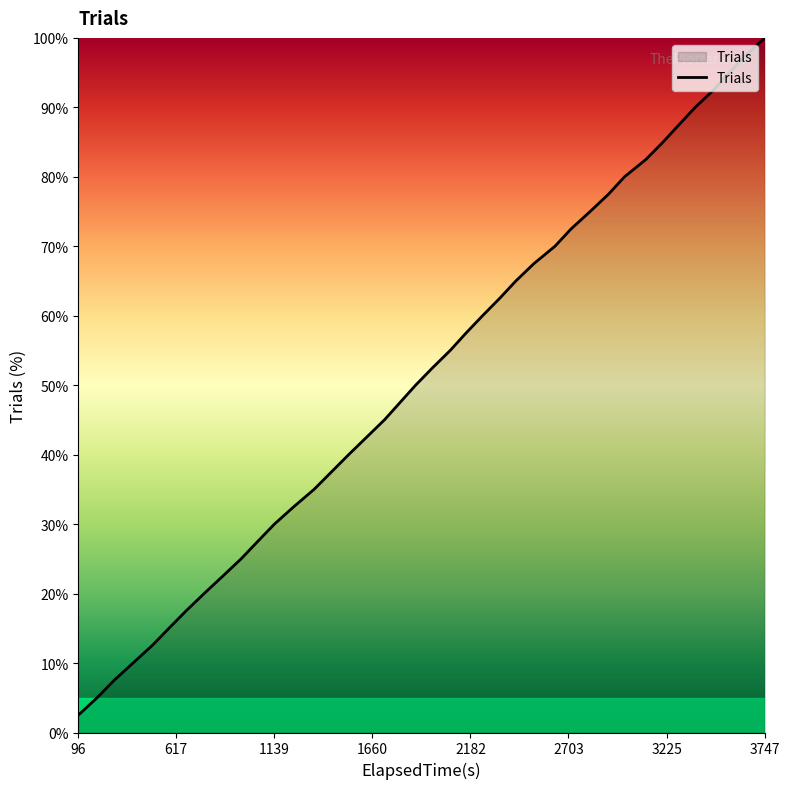

What is the greatest value displayed?

100.0